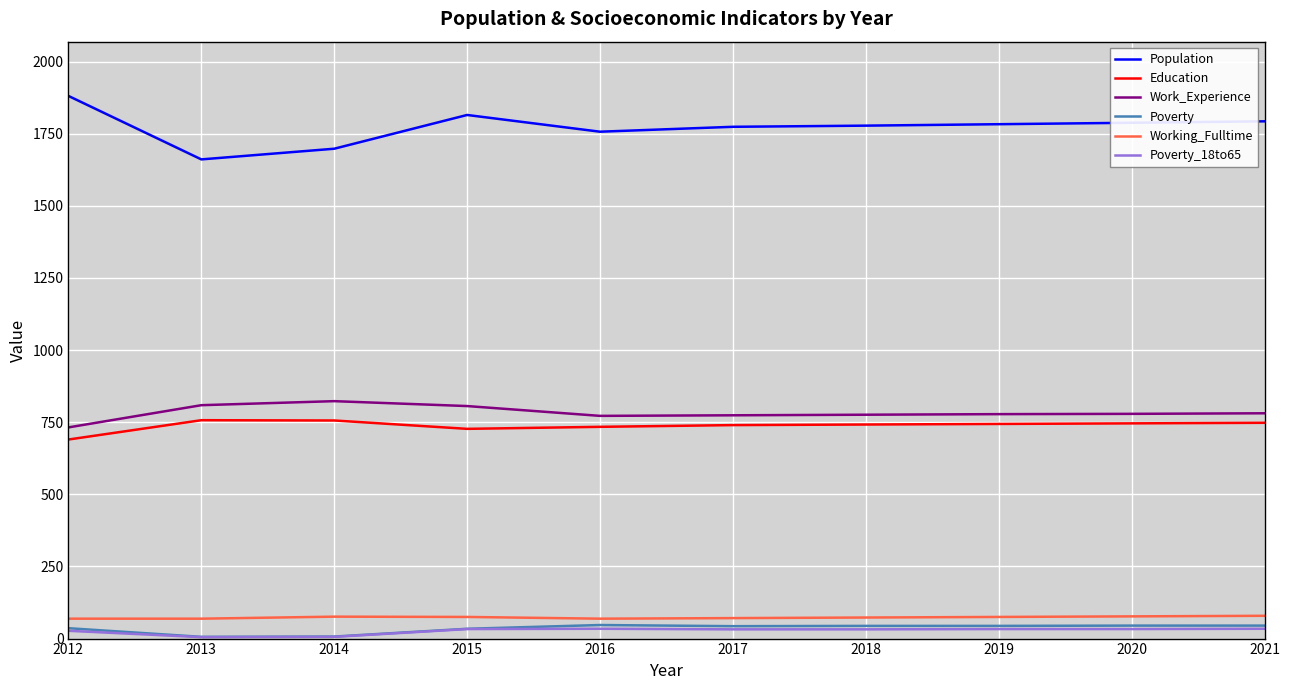

Which series has the largest total across all categories?

Population